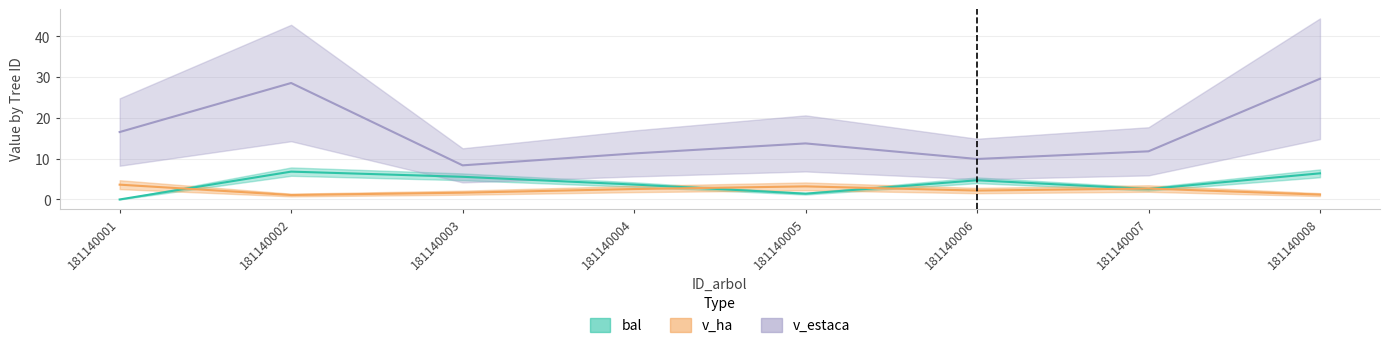

Where is the first local minimum for bal?

181140005